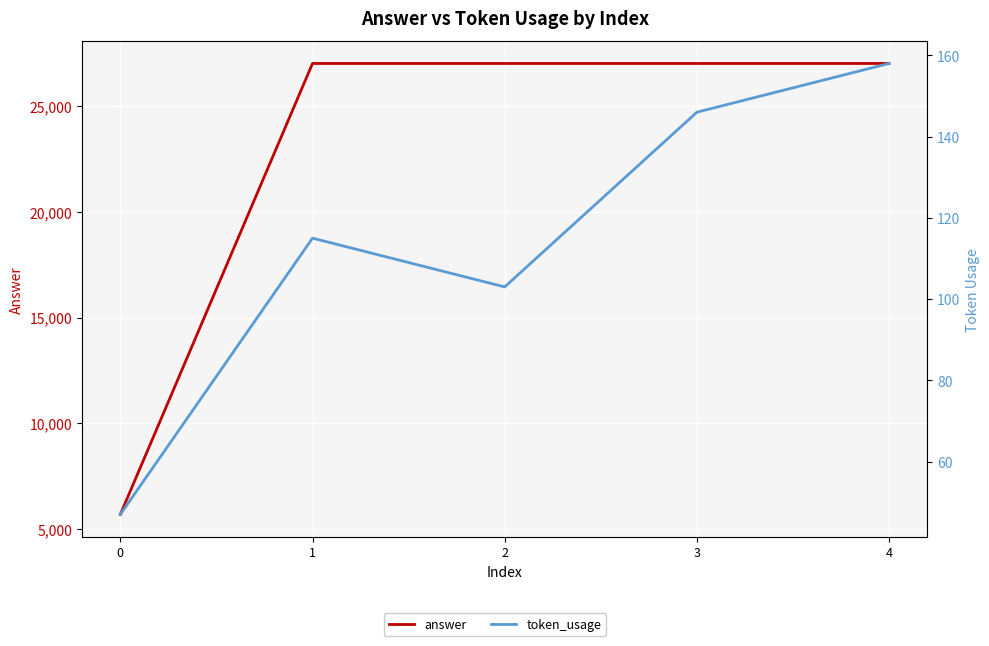

Reading left to right, what are all the values shown in this chart?

answer: 0=5700	1=27000	2=27000	3=27000	4=27000
token_usage: 0=47	1=115	2=103	3=146	4=158